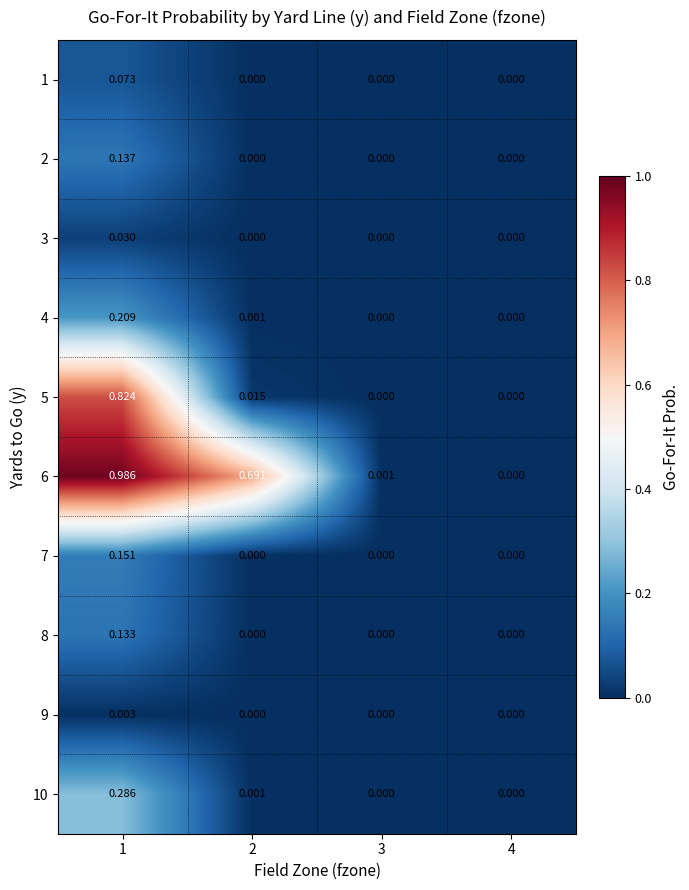

Is the value of 3 at 4 greater than the value of 4 at 2?

No